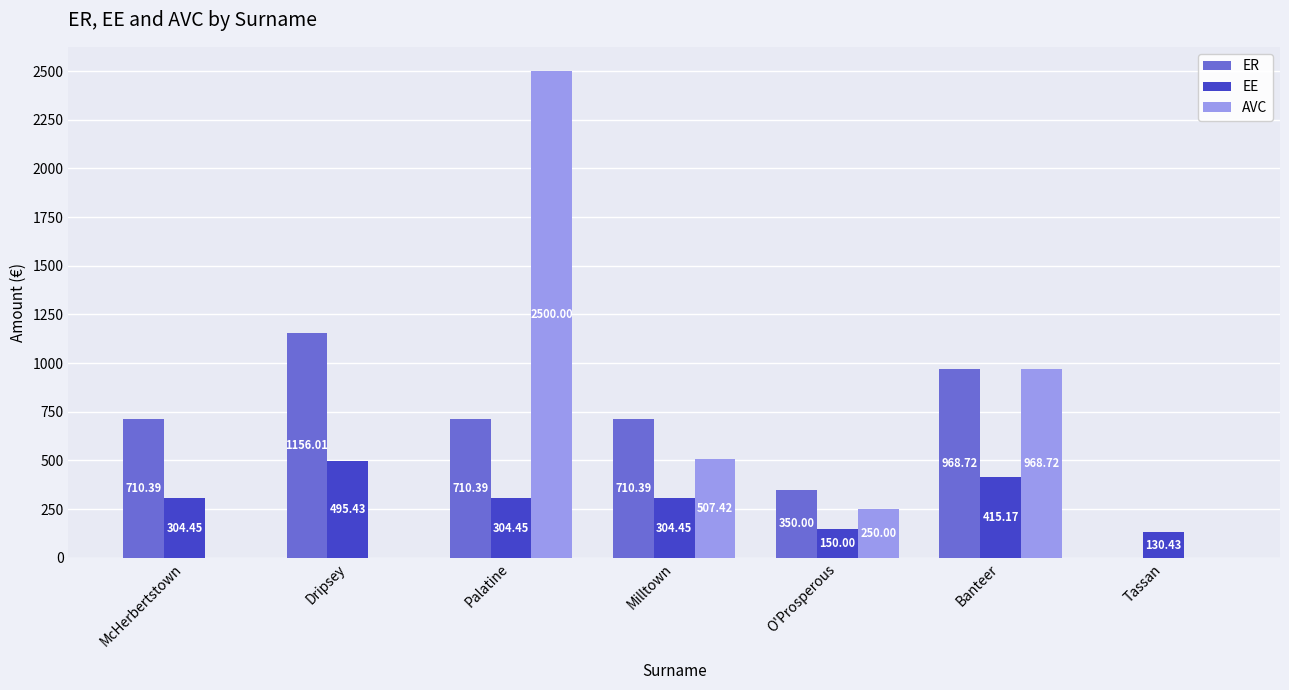

How many groups of bars are there?

7